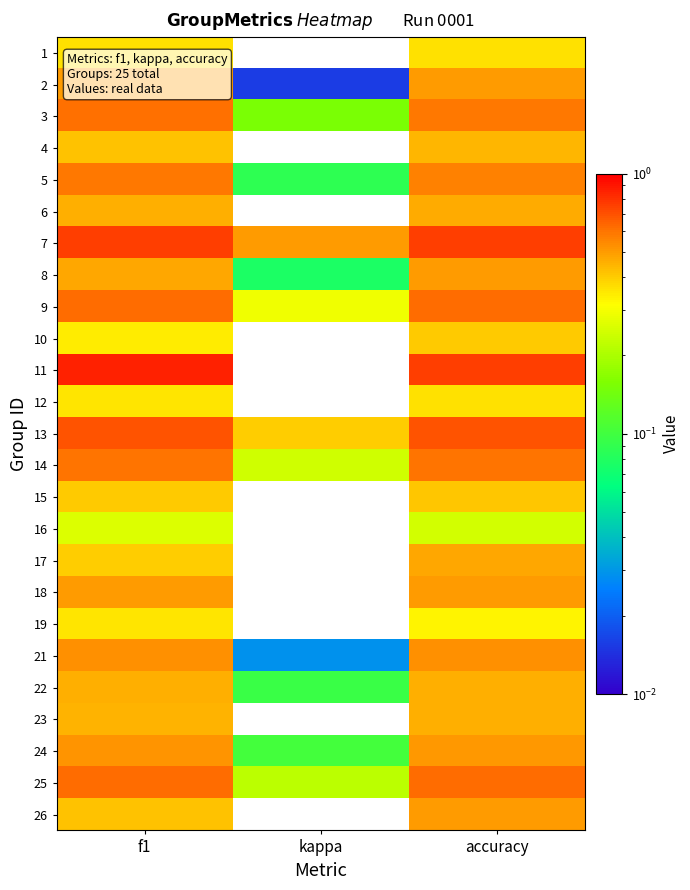

At which category is the sum across all series the highest?

accuracy